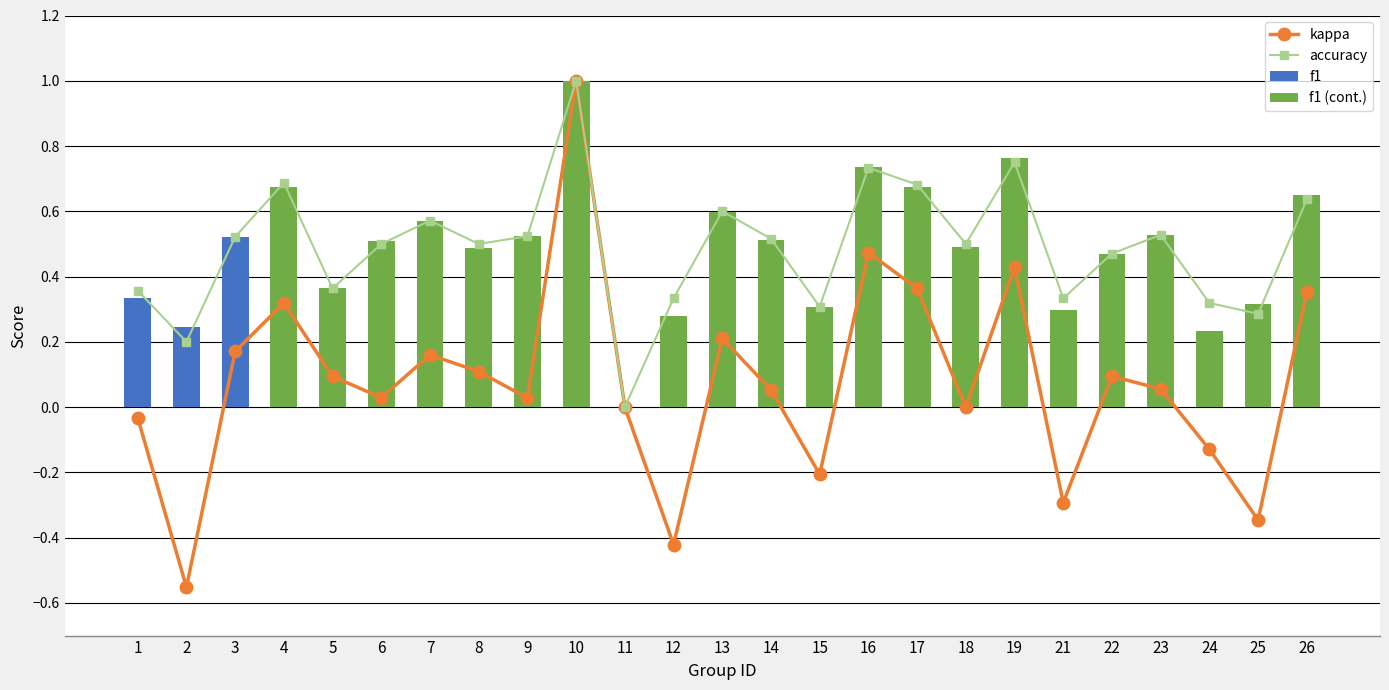

Is it true that f1 equals 0.1 at 2?

False